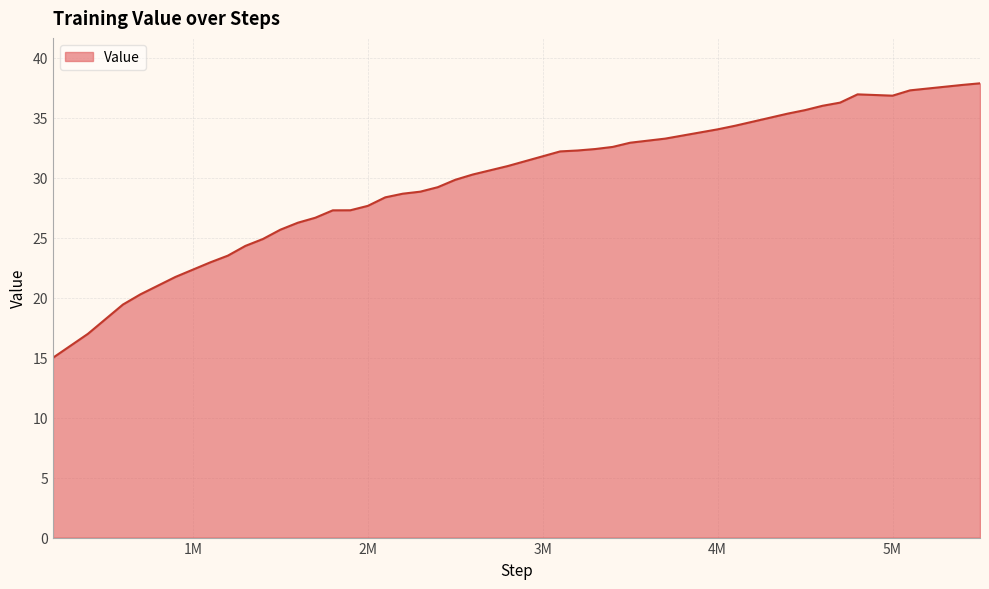

What is the maximum value shown in the chart?

37.9